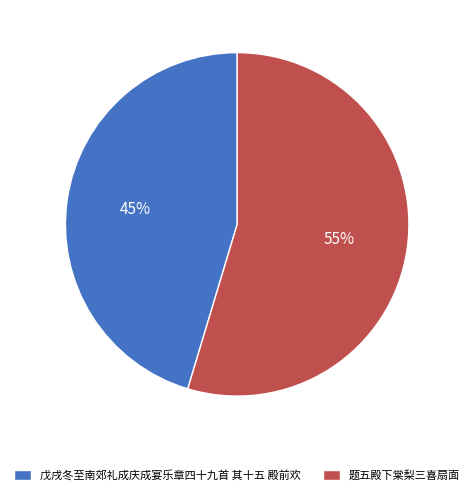

Is it true that 戊戌冬至南郊礼成庆成宴乐章四十九首 其十五 殿前欢 is 33% of the pie?

False